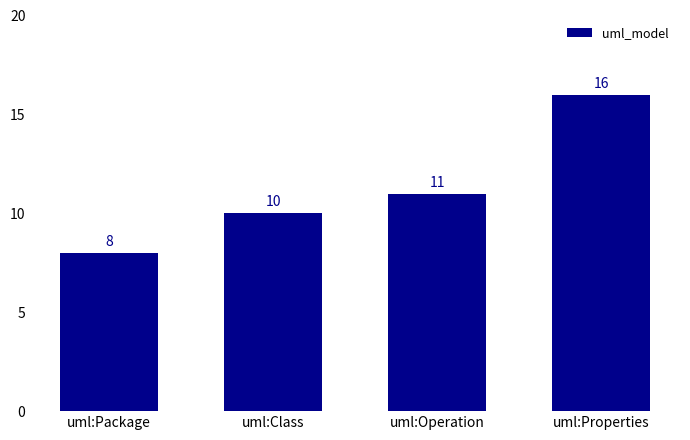

The chart shows a value of 16 at uml:Properties. True or false?

True